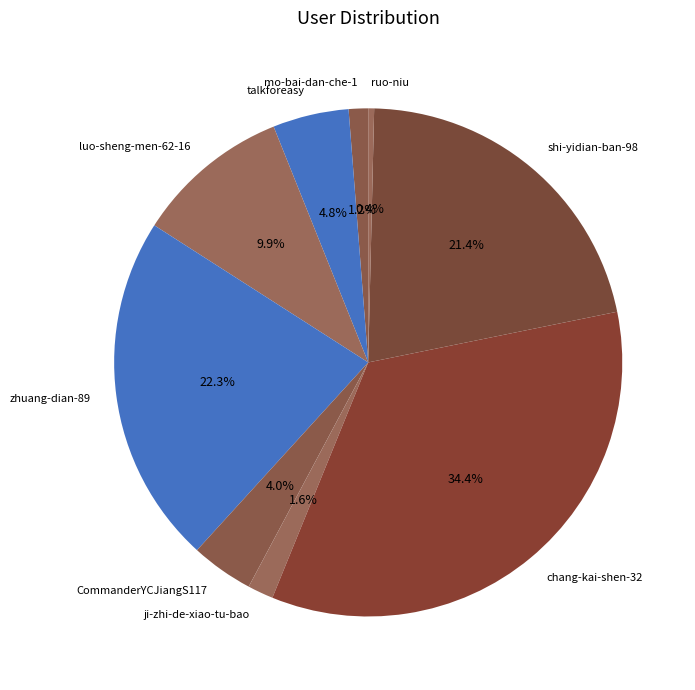

Which category has the biggest portion of the pie?

chang-kai-shen-32